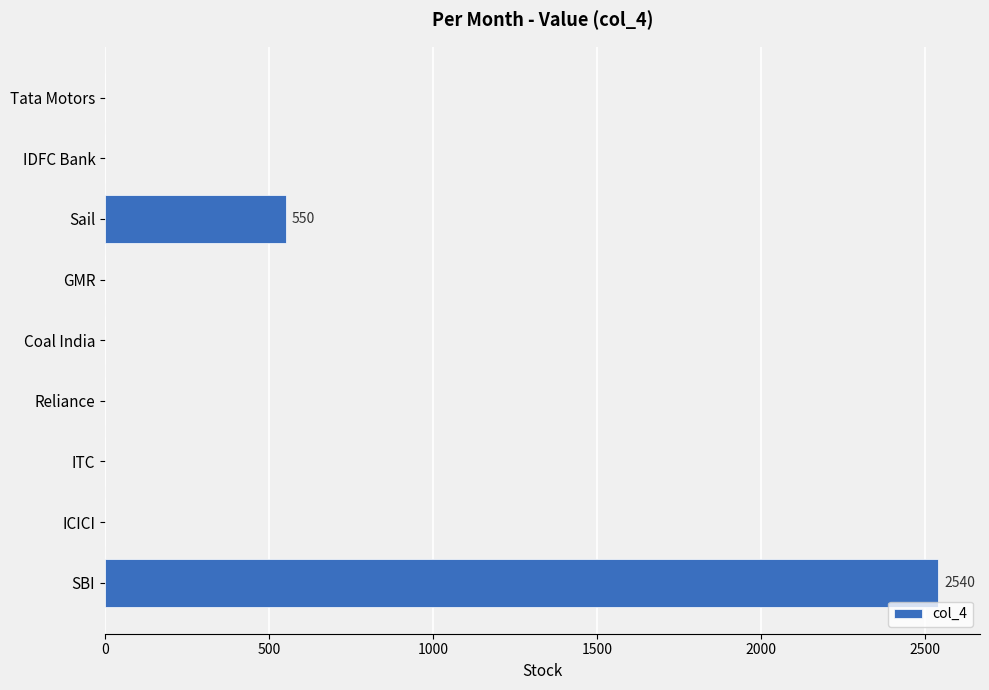

What value does the data have at SBI?

2540